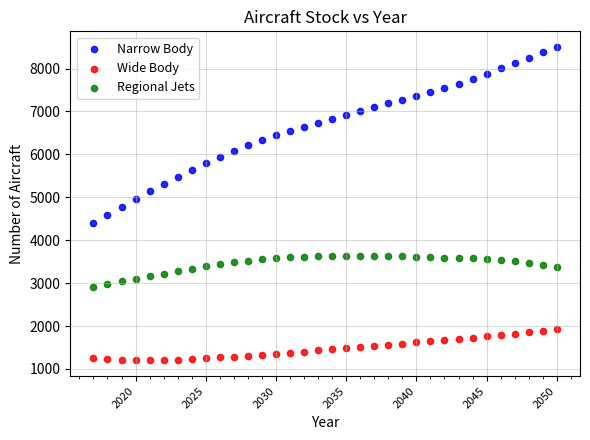

Which series has the widest spread of Y values?

Narrow Body